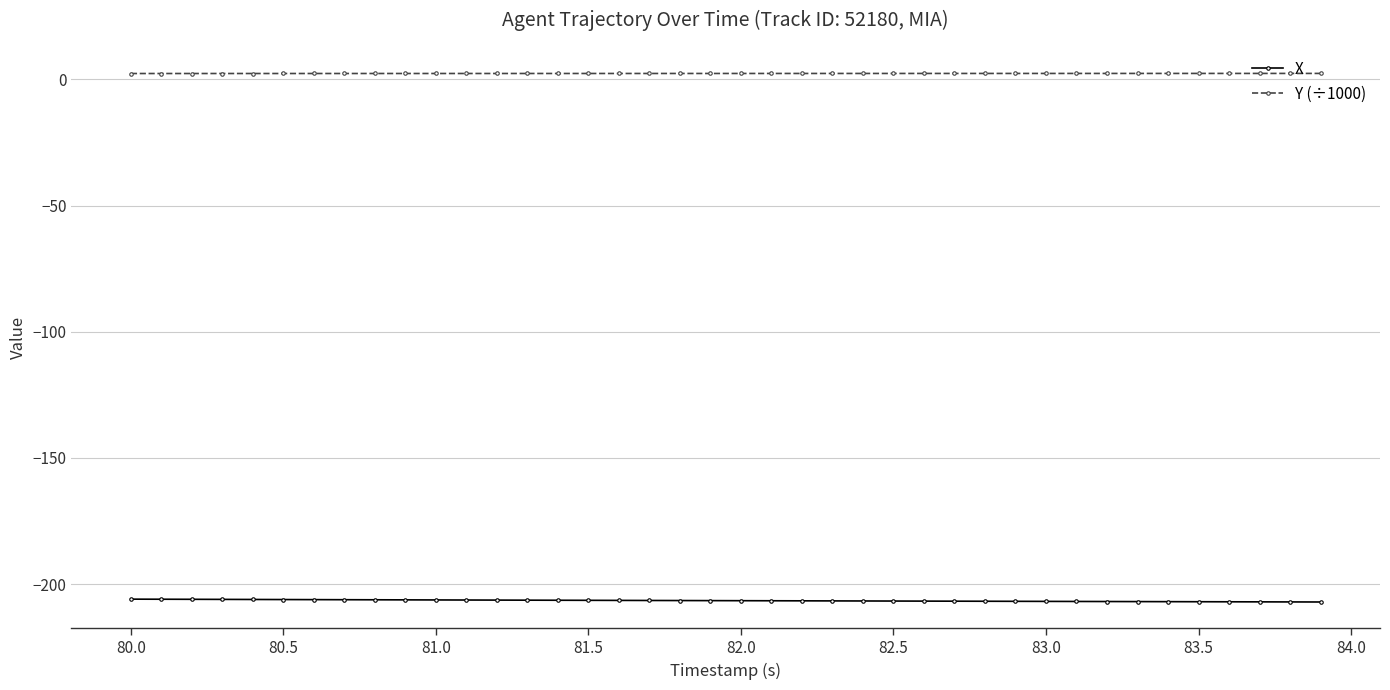

What is the value of the X point at the 3rd from the left?

-206.0